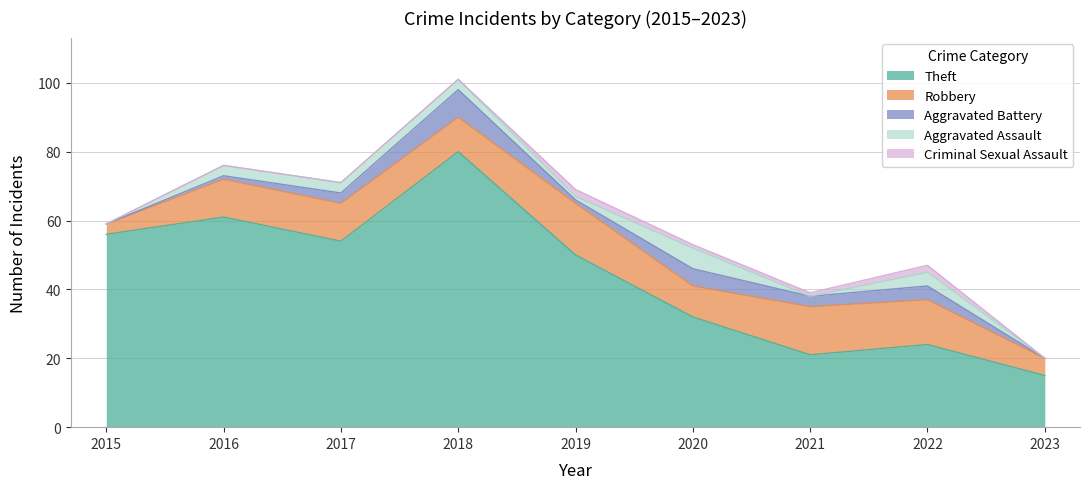

True or false: Aggravated Assault has a value of 3 at 2016.

True